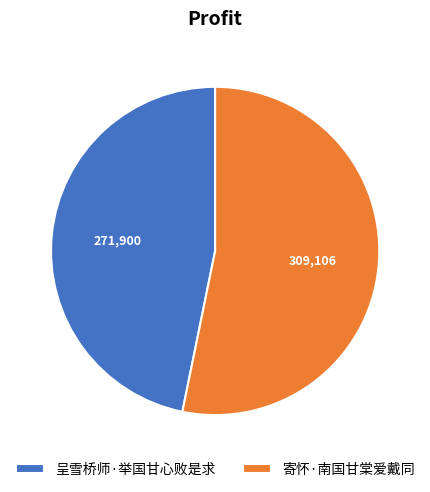

Which slice is the largest?

寄怀·南国甘棠爱戴同